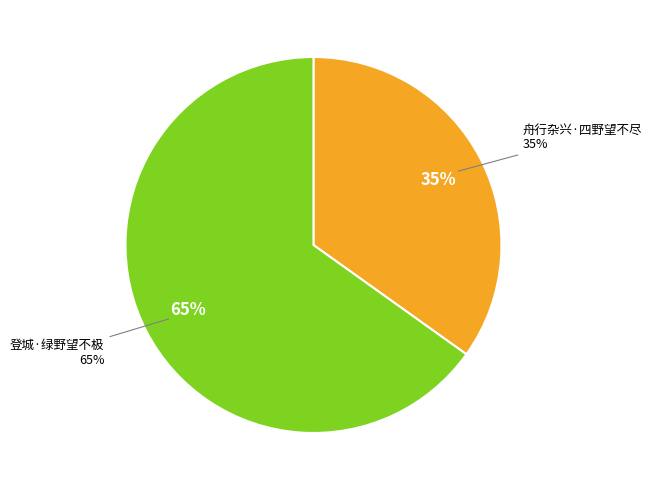

To the nearest percent, what portion does 舟行杂兴·四野望不尽 represent?

35%